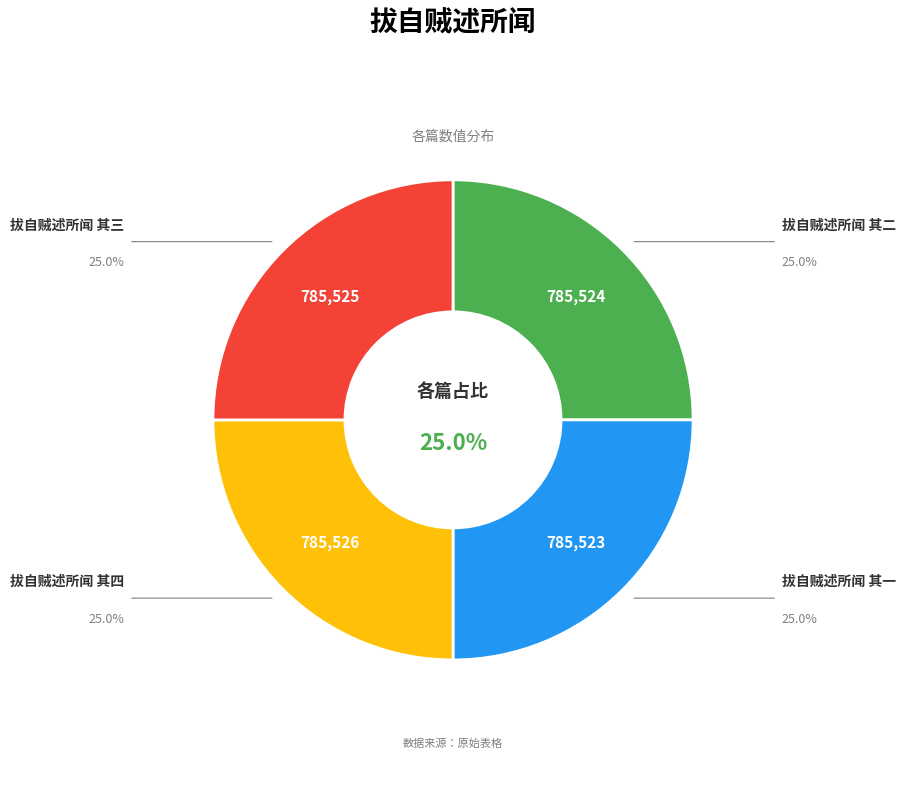

Count the number of slices in the pie.

4